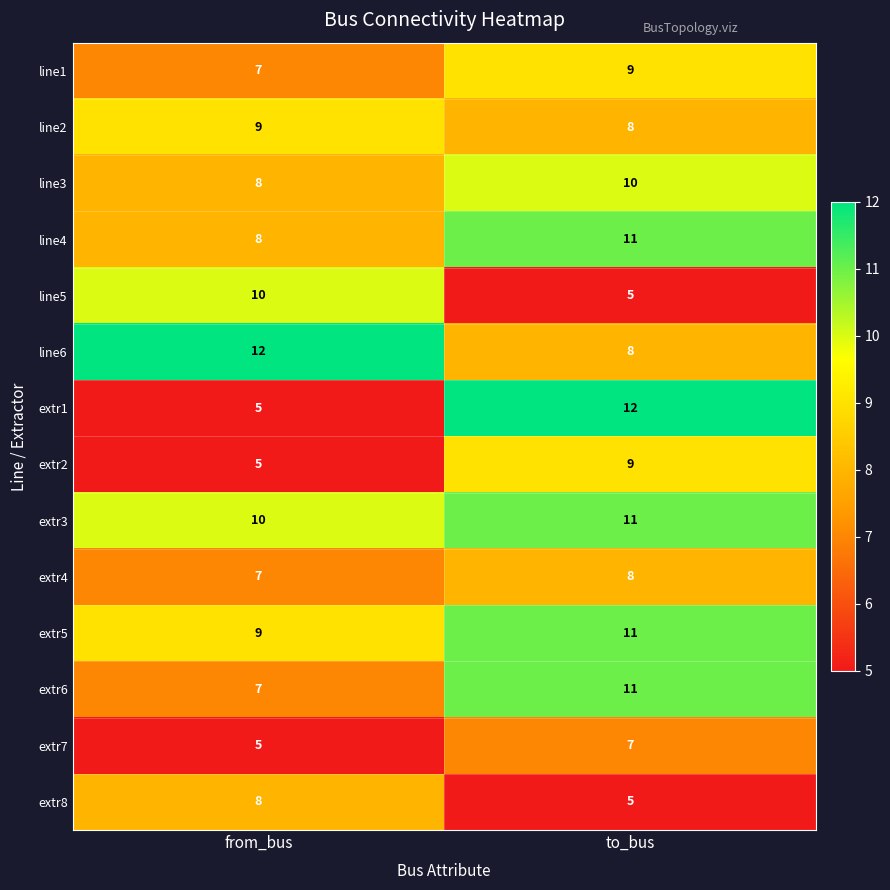

What is the difference between the extr2 values at to_bus and from_bus?

4